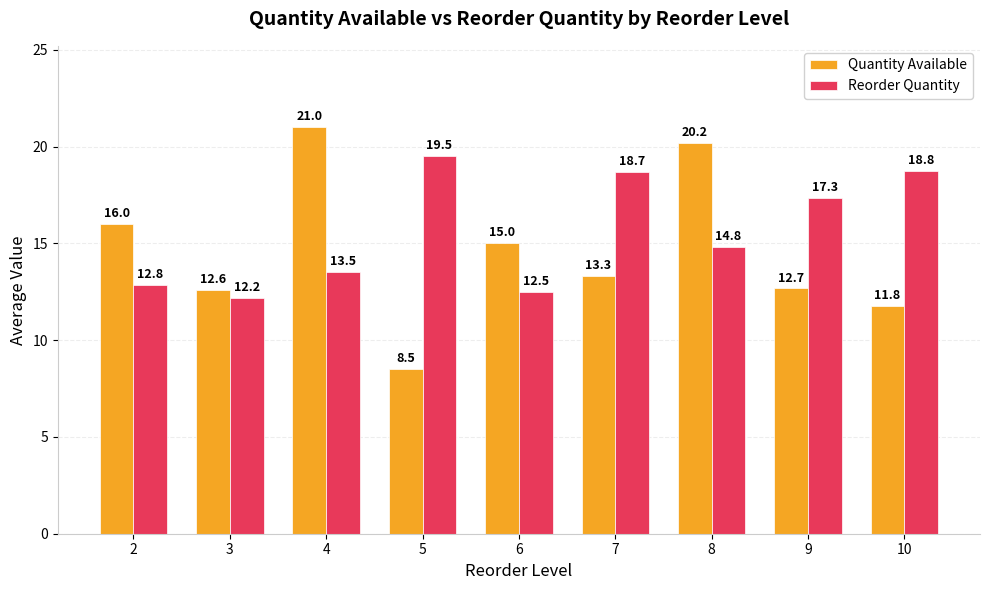

Is the value of Quantity Available at 5 greater than the value of Reorder Quantity at 8?

No